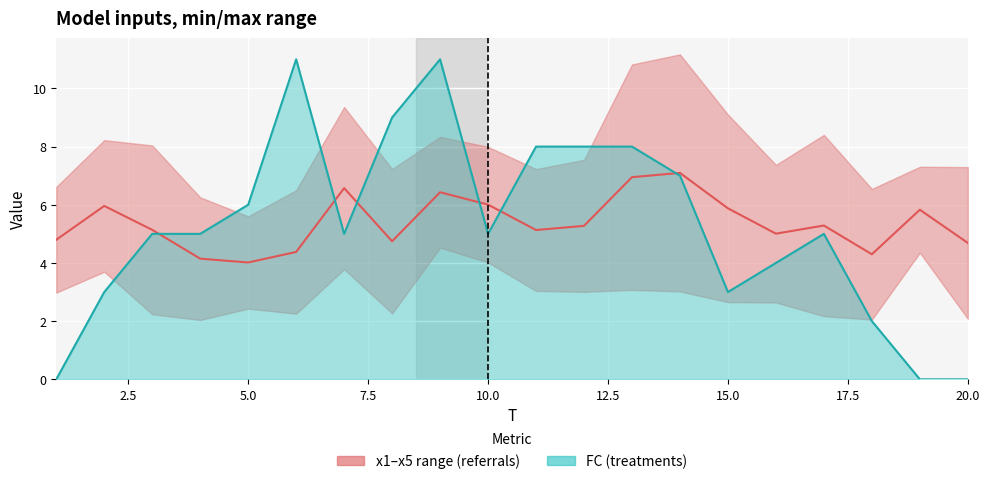

How many lines are shown in the chart?

2